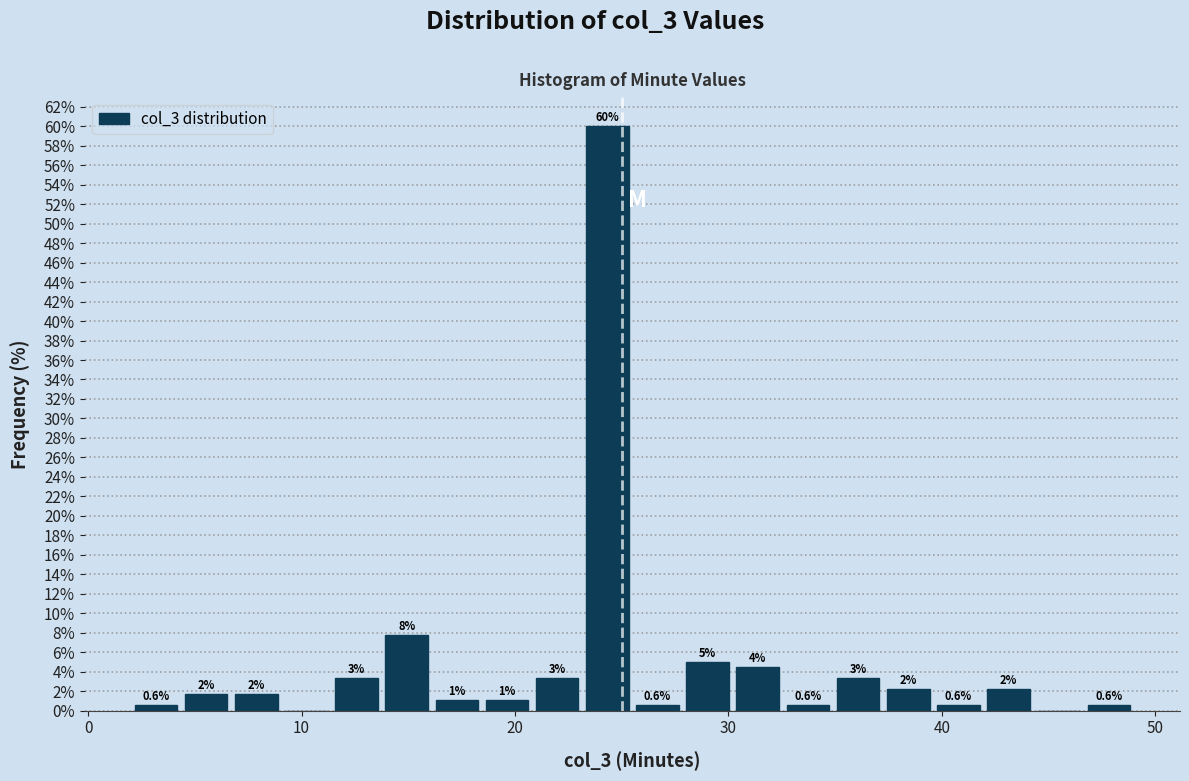

Around what value on the x-axis is the tallest bar? Give the approximate position of its centre, as read against the axis.

24